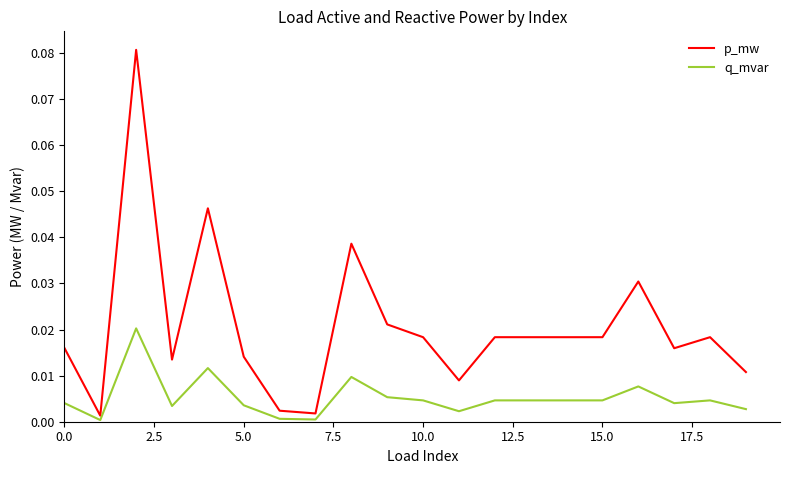

Which series has the largest range (max minus min)?

p_mw